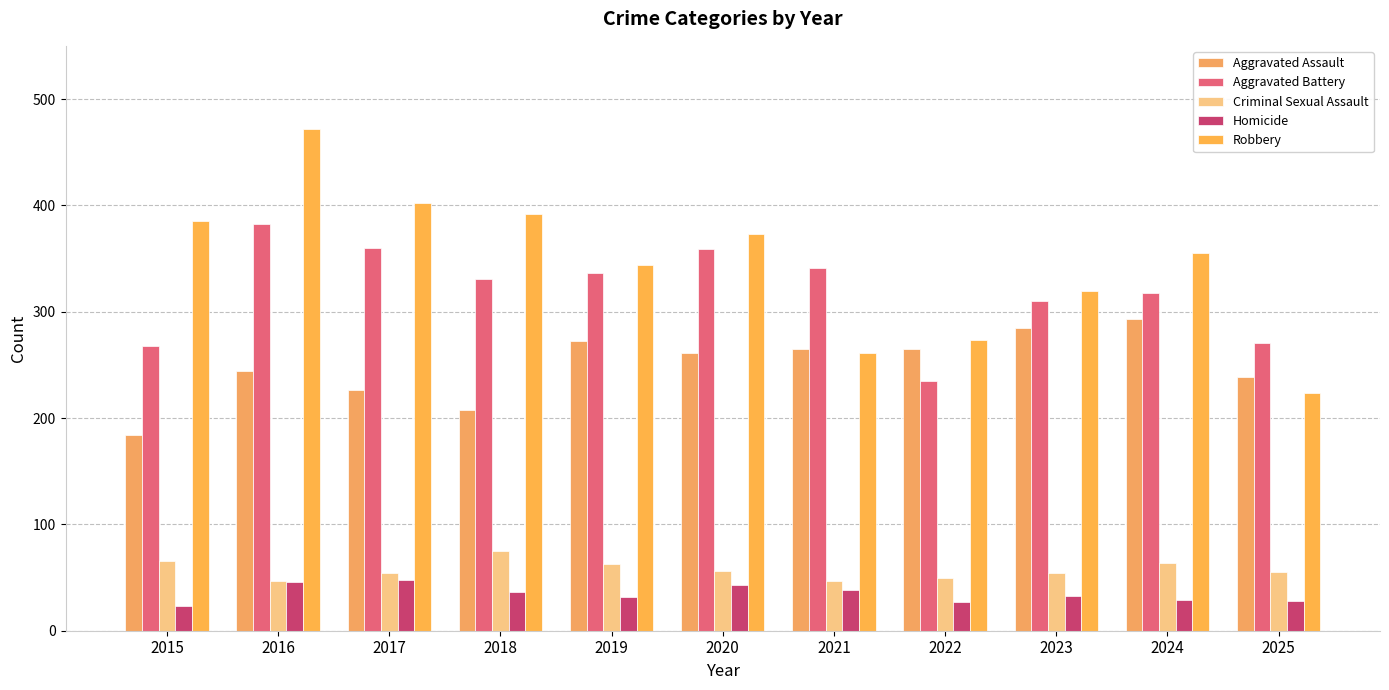

Is the value of Homicide at 2019 greater than the value of Robbery at 2019?

No